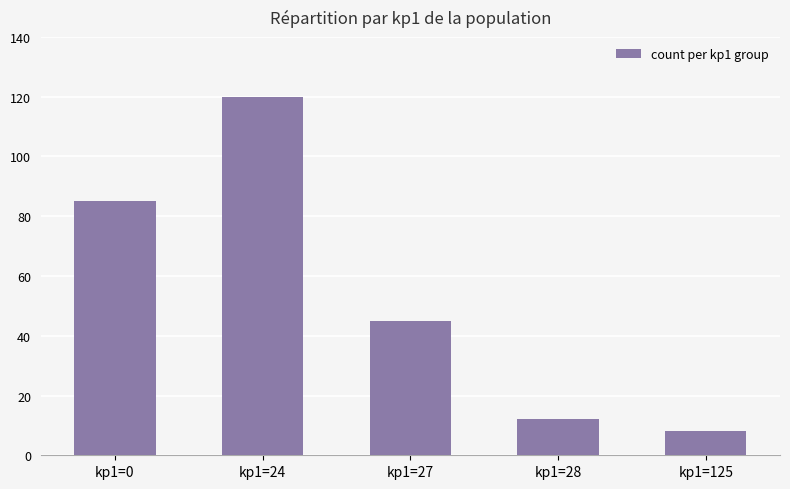

What is the value of the 5th bar from the left?

8